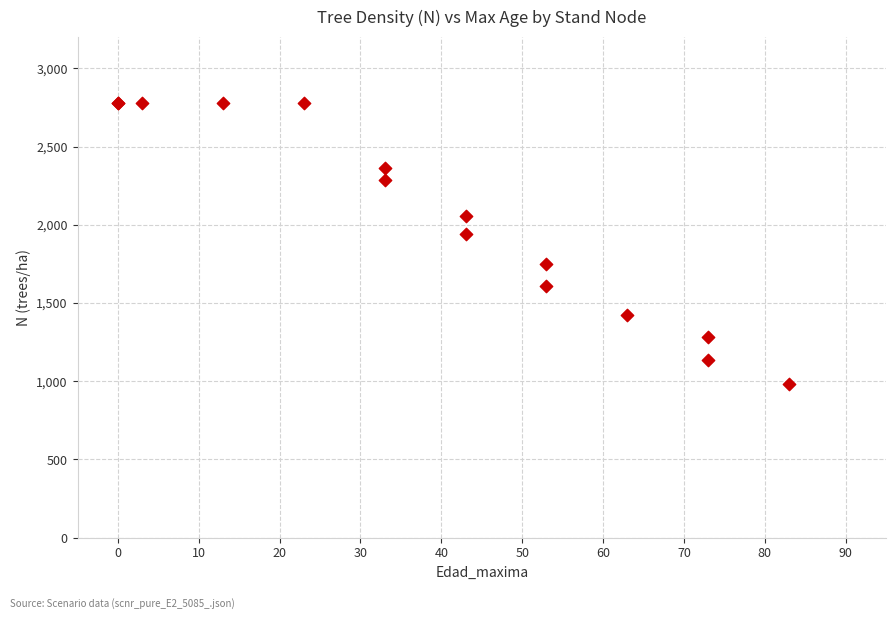

What Y value in the scatter plot is closest to 1879?

1940.2